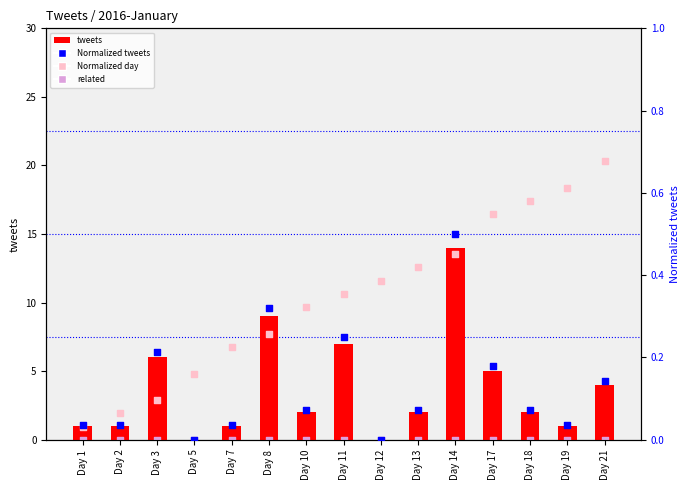

At how many categories does at least one series exceed 14?

4